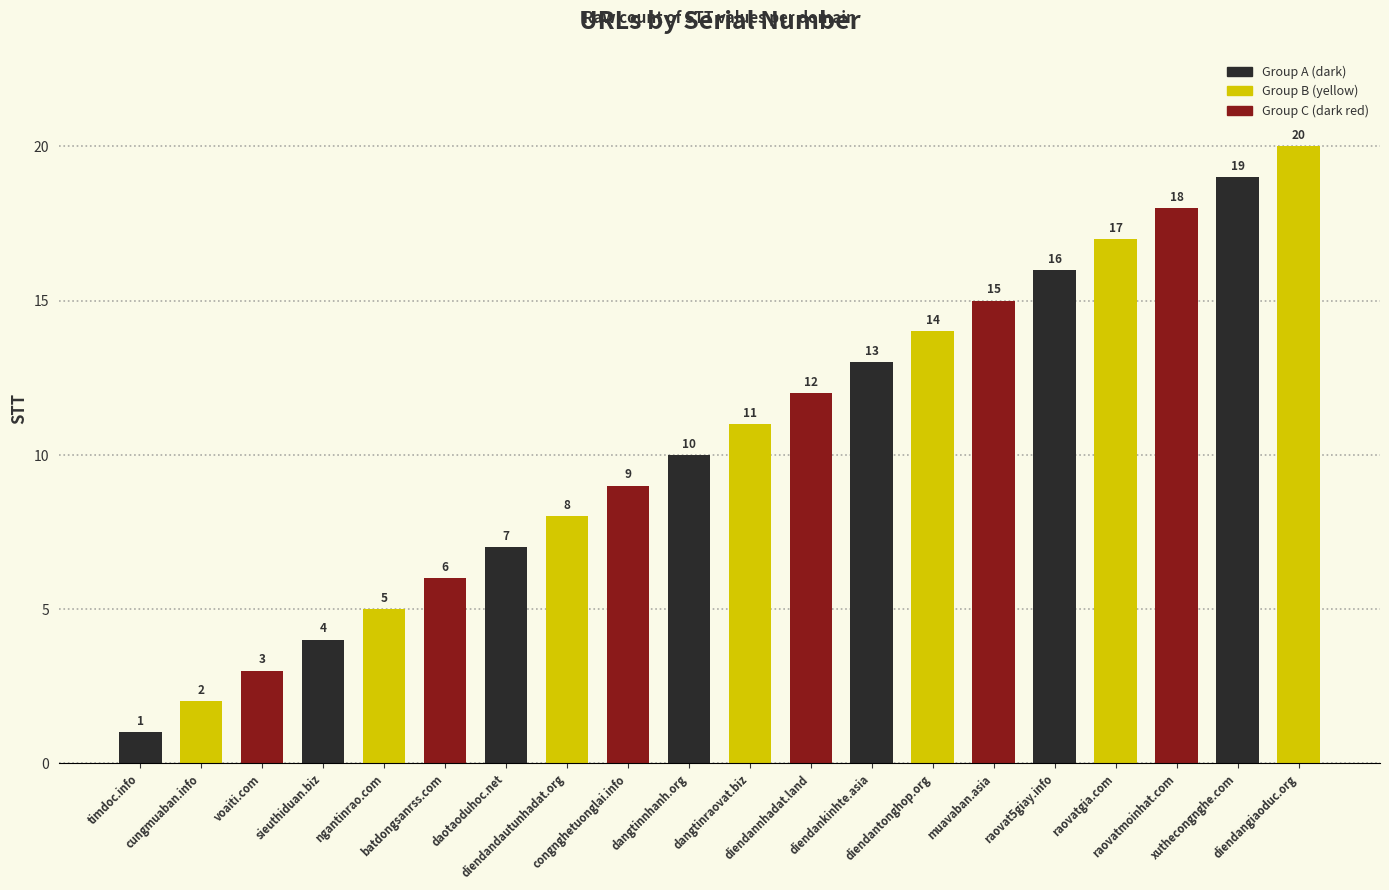

Reading left to right, what are all the values shown in this chart?

1	2	3	4	5	6	7	8	9	10	11	12	13	14	15	16	17	18	19	20